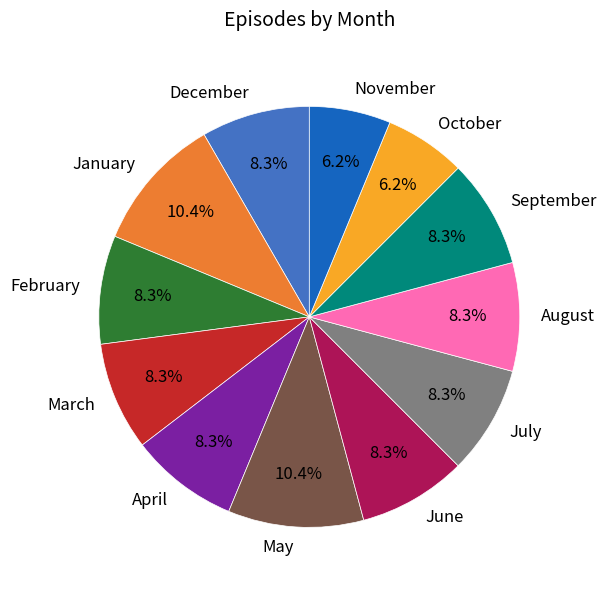

Is April the majority of the pie?

No